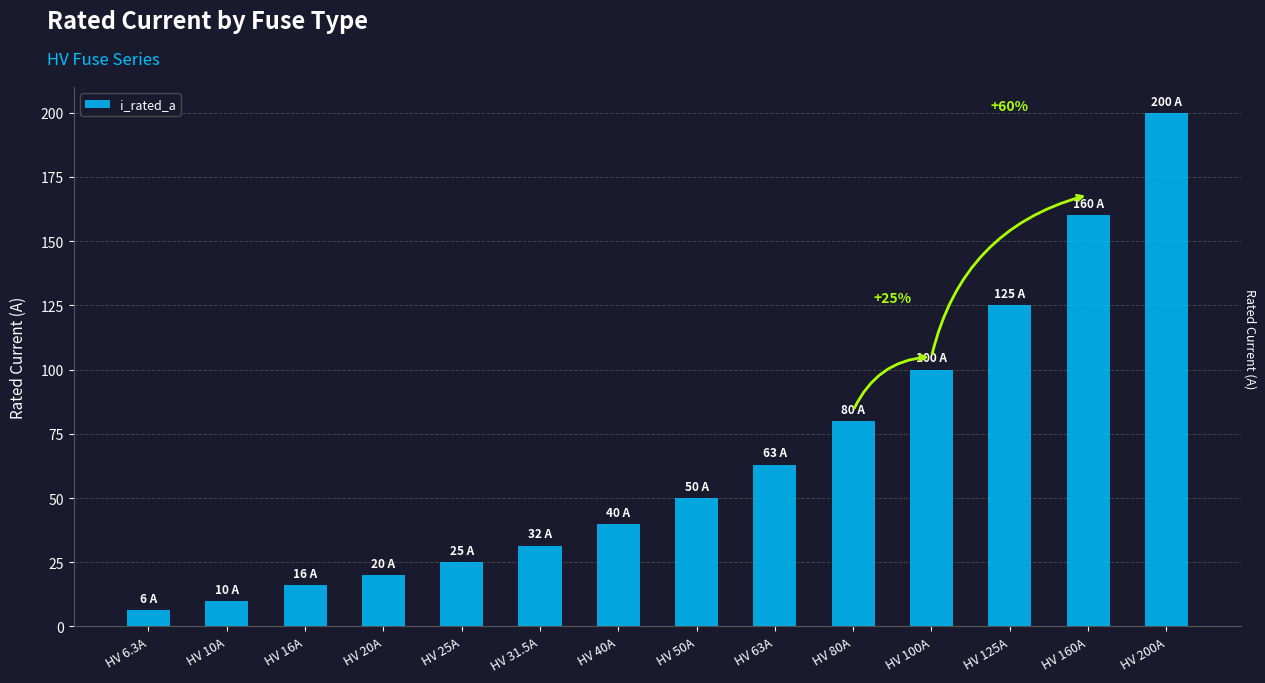

What position from the left is HV 160A?

13